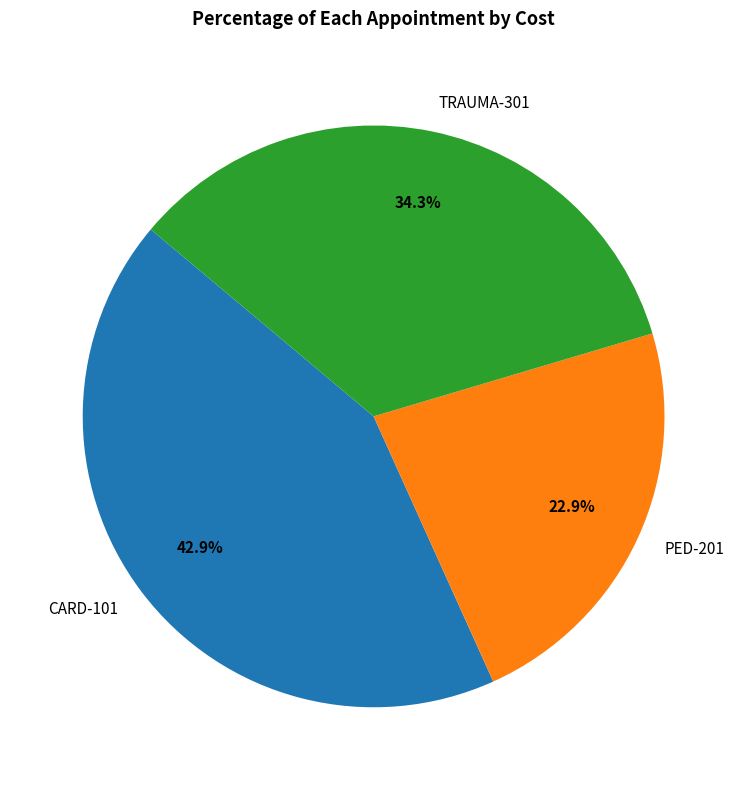

Is it true that CARD-101 is 43% of the pie?

True